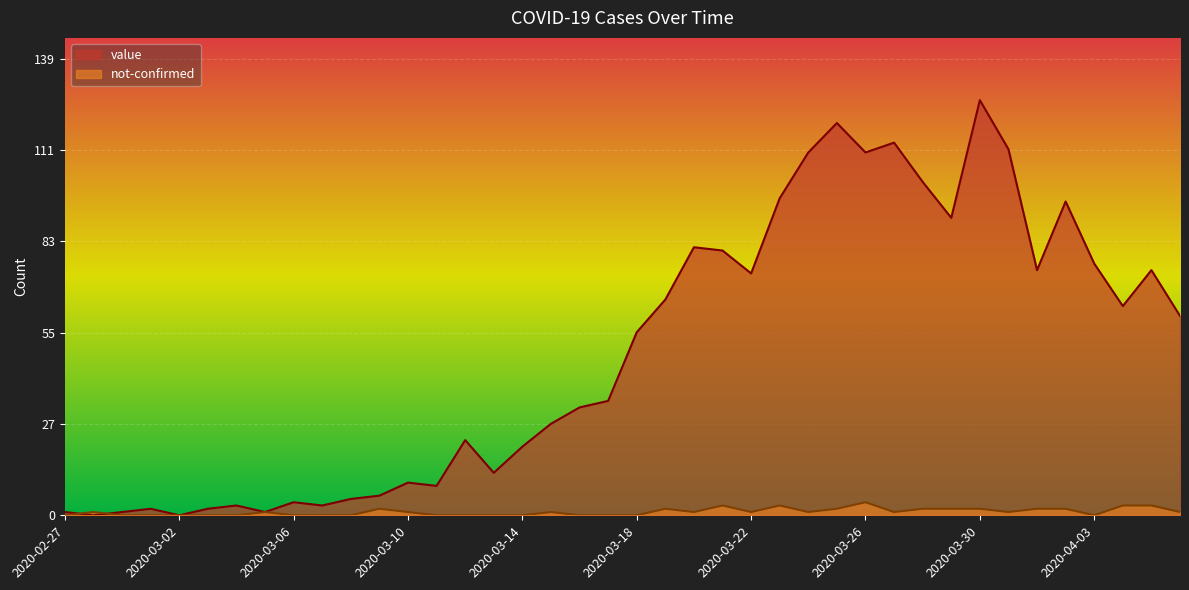

How many lines are shown in the chart?

2